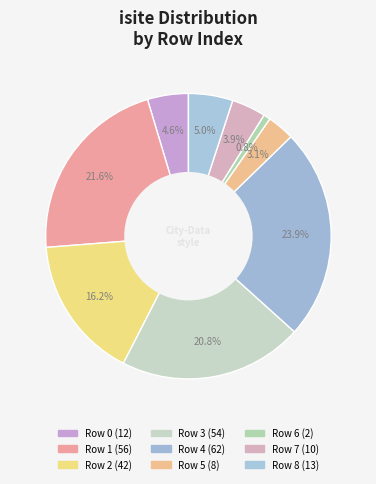

To the nearest percent, what percentage of the pie is Row 4?

24%